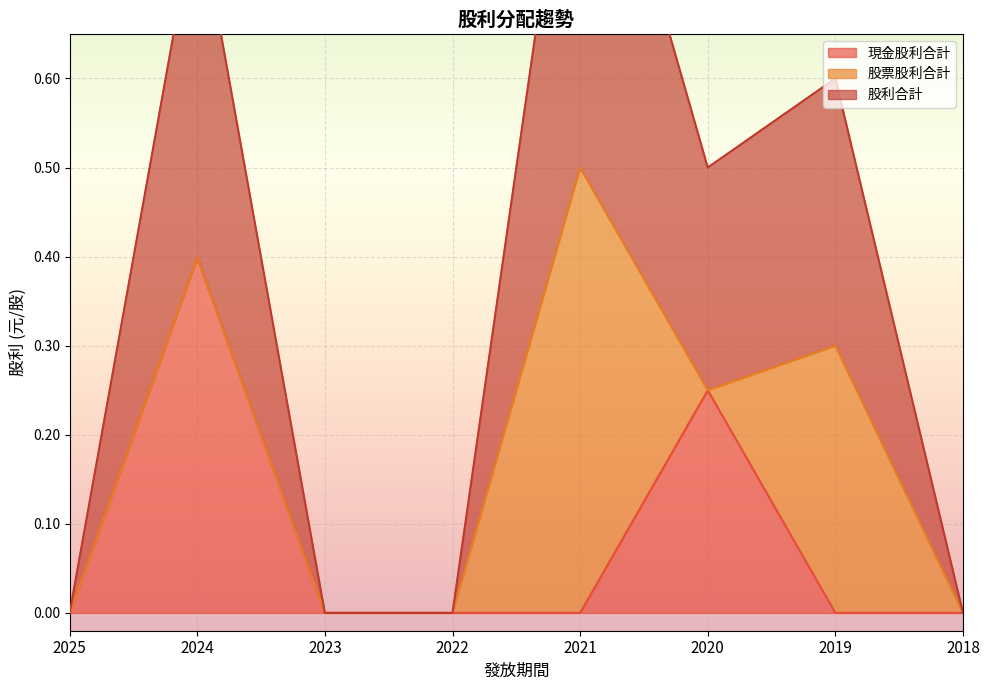

What is the highest value of the 現金股利合計 series?

0.4